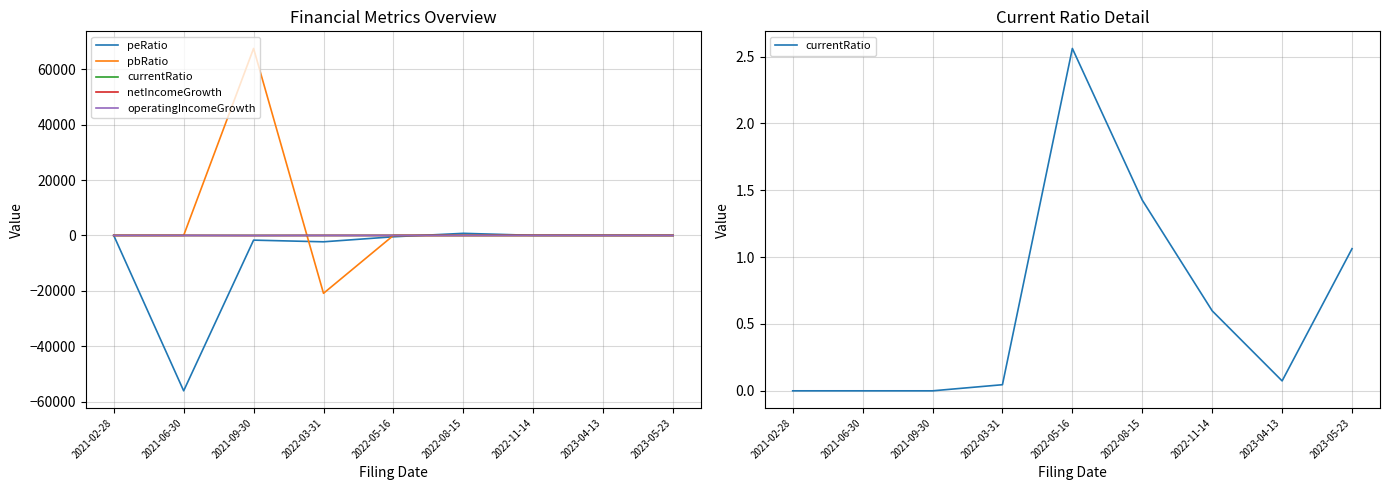

Where is the first local minimum for currentRatio?

2023-04-13